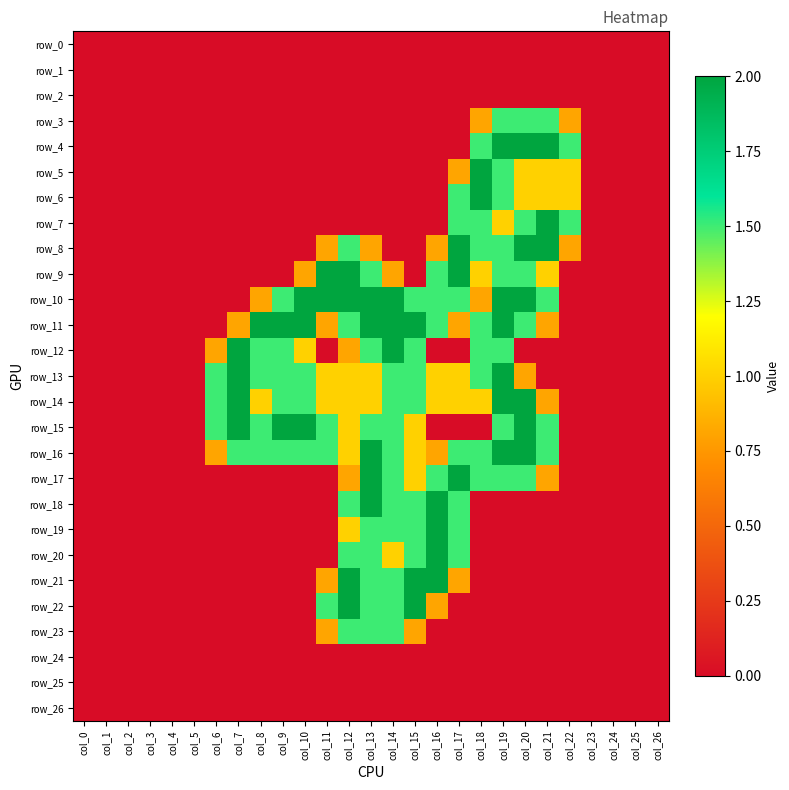

At which label is row_23 closest to 0?

col_0